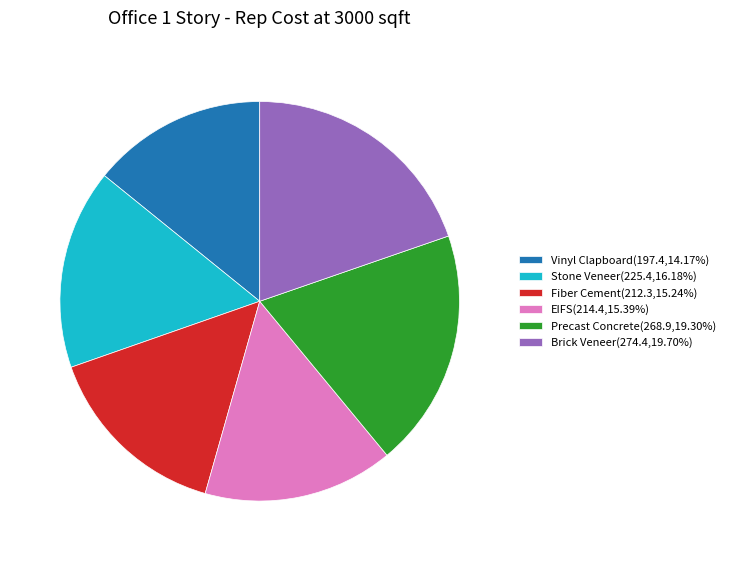

Combined, do Precast Concrete(268.9,19.30%) and Fiber Cement(212.3,15.24%) account for over 50%?

No